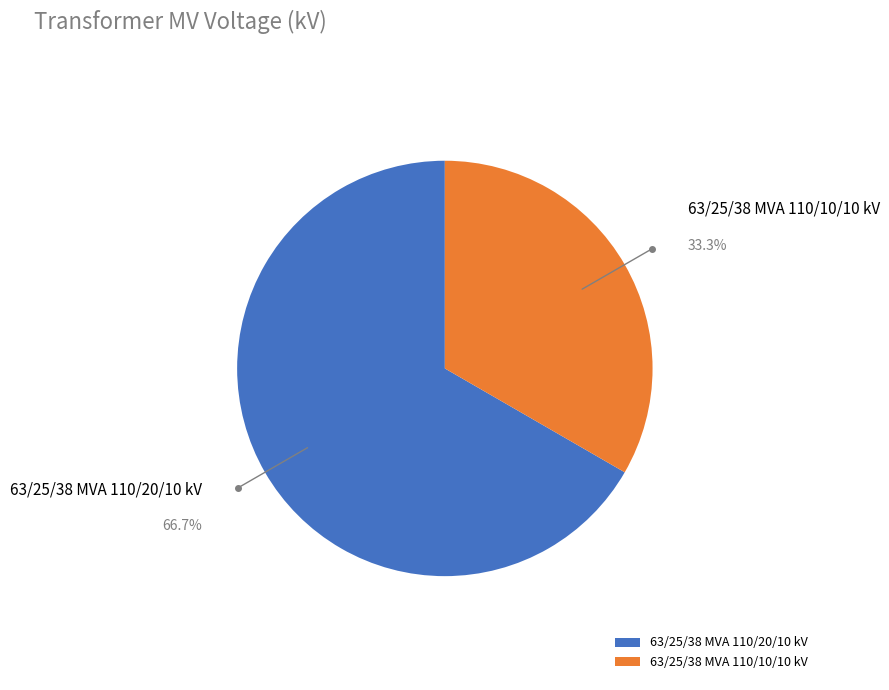

Do 63/25/38 MVA 110/10/10 kV and 63/25/38 MVA 110/20/10 kV together represent more than half of the pie?

Yes